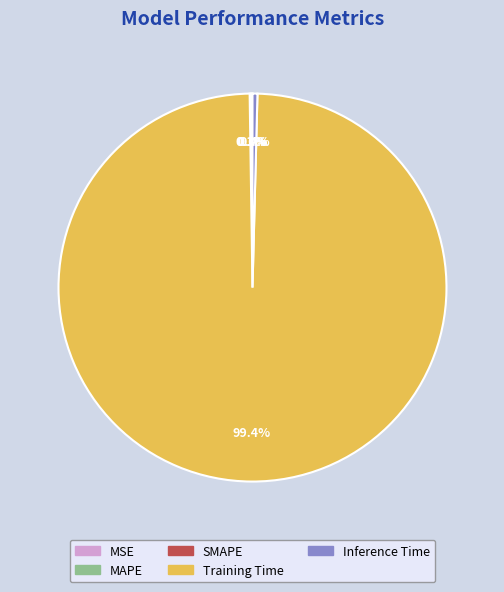

What is the largest slice in the pie chart?

Training Time